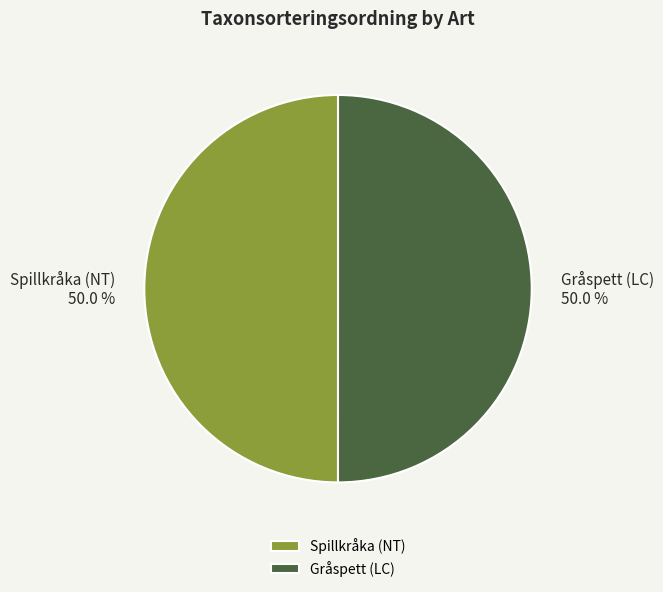

How much of the chart is everything except Gråspett (LC)?

50.0%